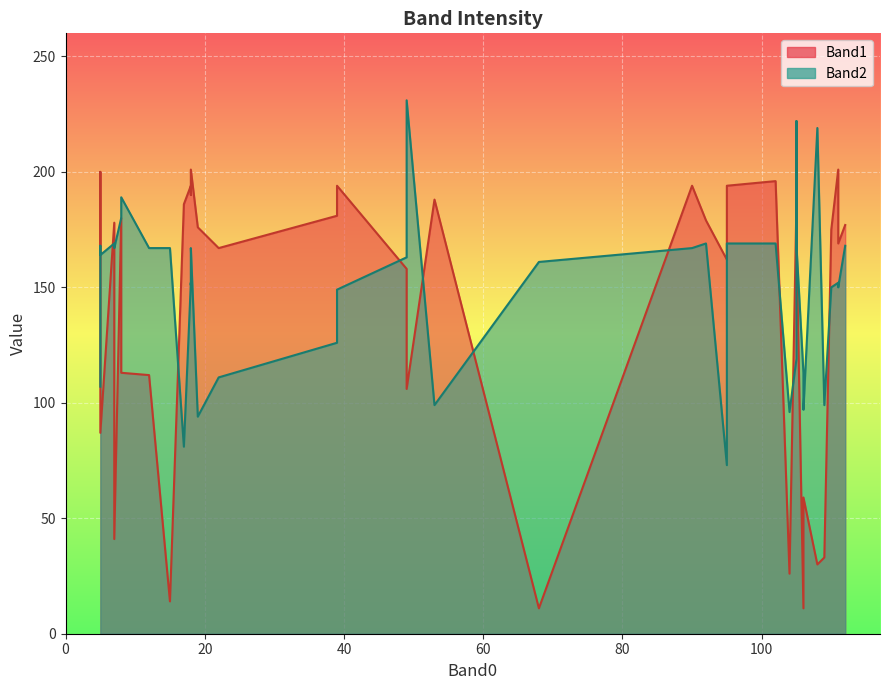

What is the difference between the maximum and minimum values in the Band2 series?

158